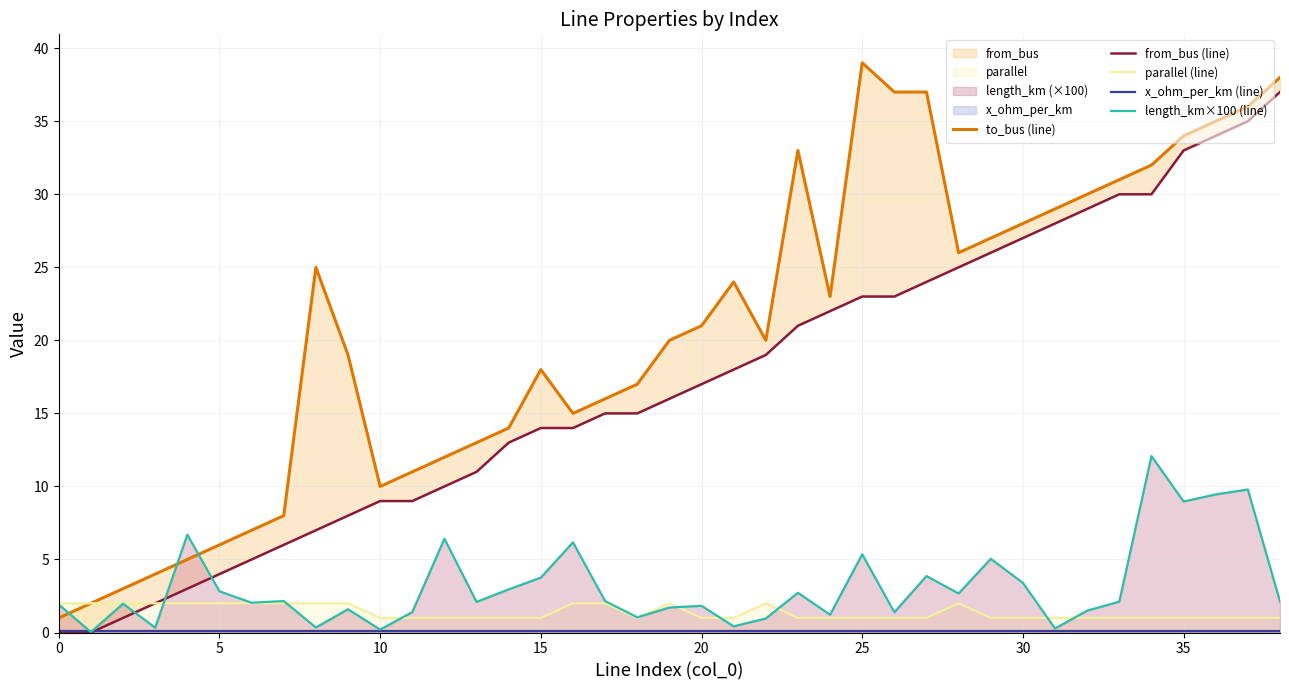

Rank the series by their maximum value, from lowest to highest.

x_ohm_per_km (line), parallel (line), length_km×100 (line), from_bus (line), to_bus (line)